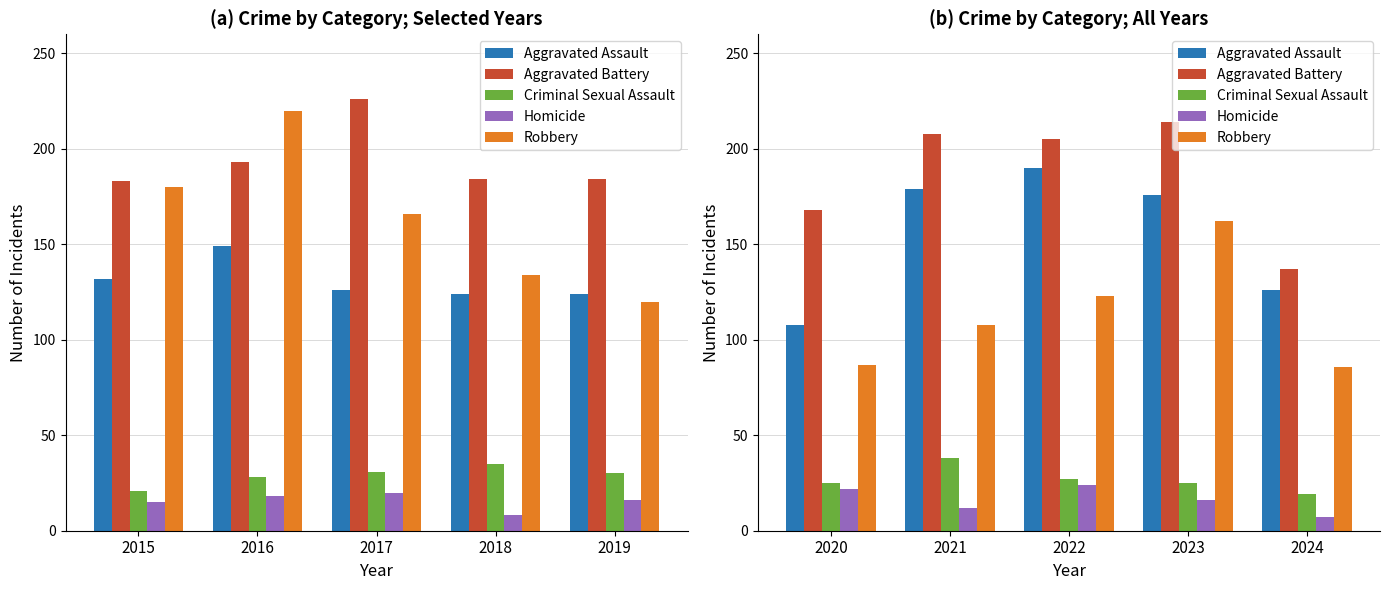

How many values in the Aggravated Assault series are below 176?

2